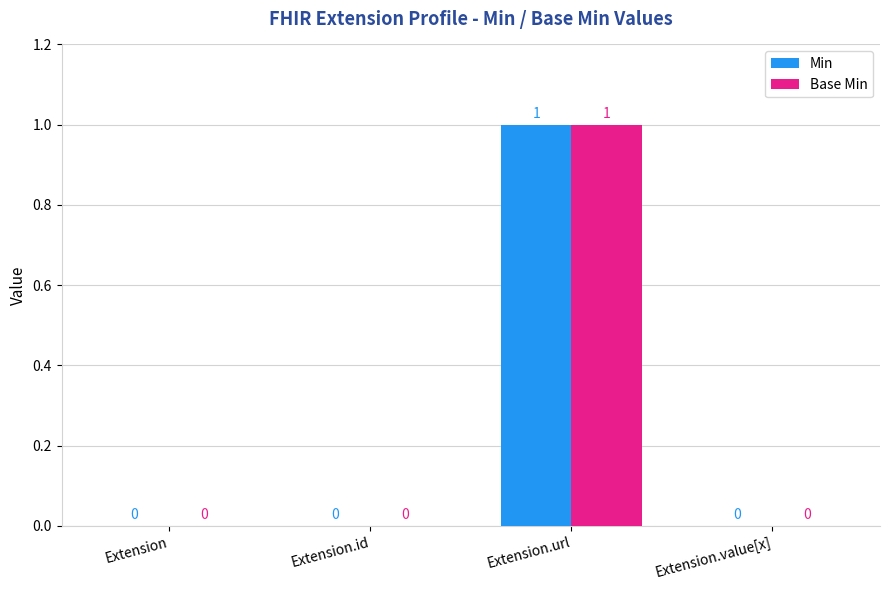

How many Base Min values are between 0 and 1?

4